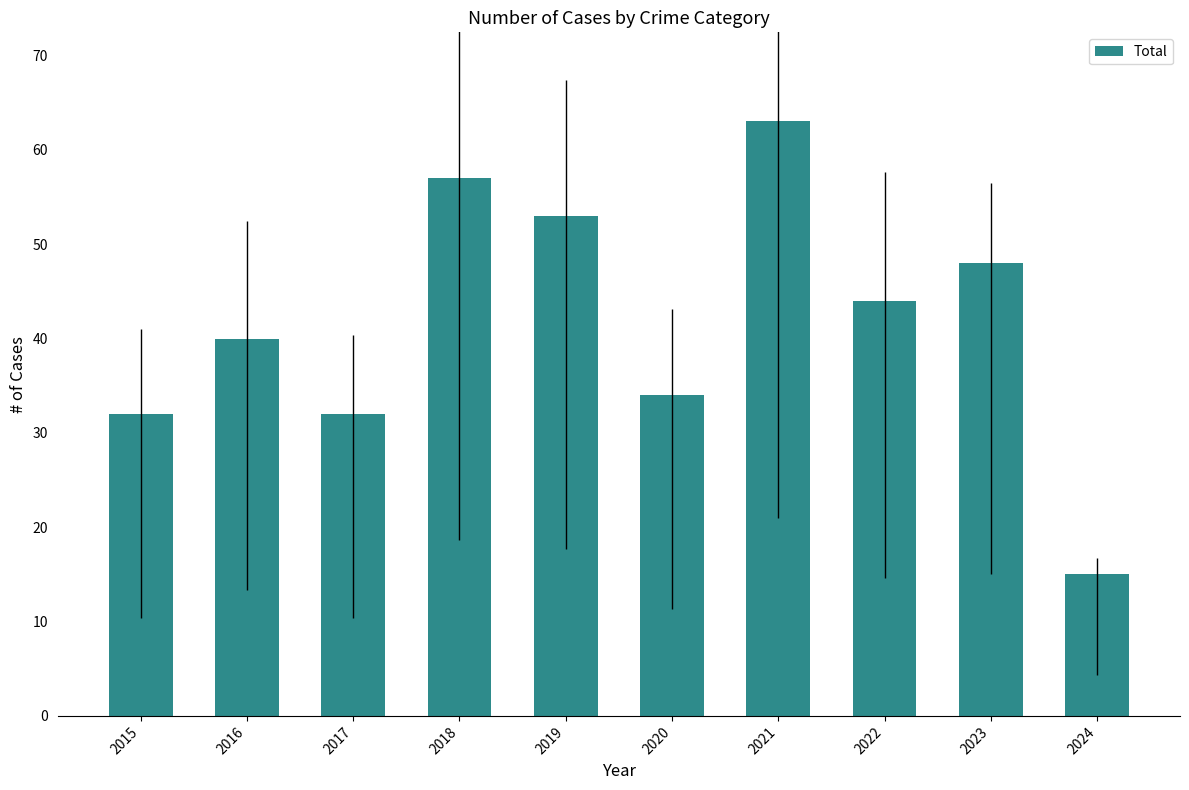

Is it true that the value at 2019 is 12?

False